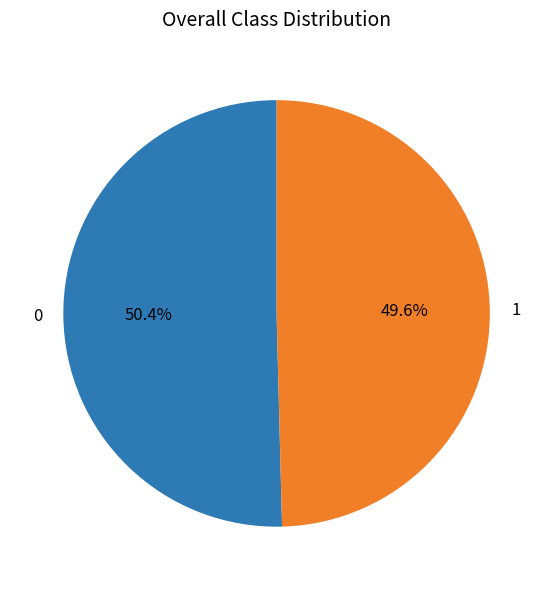

How many segments does this pie chart have?

2